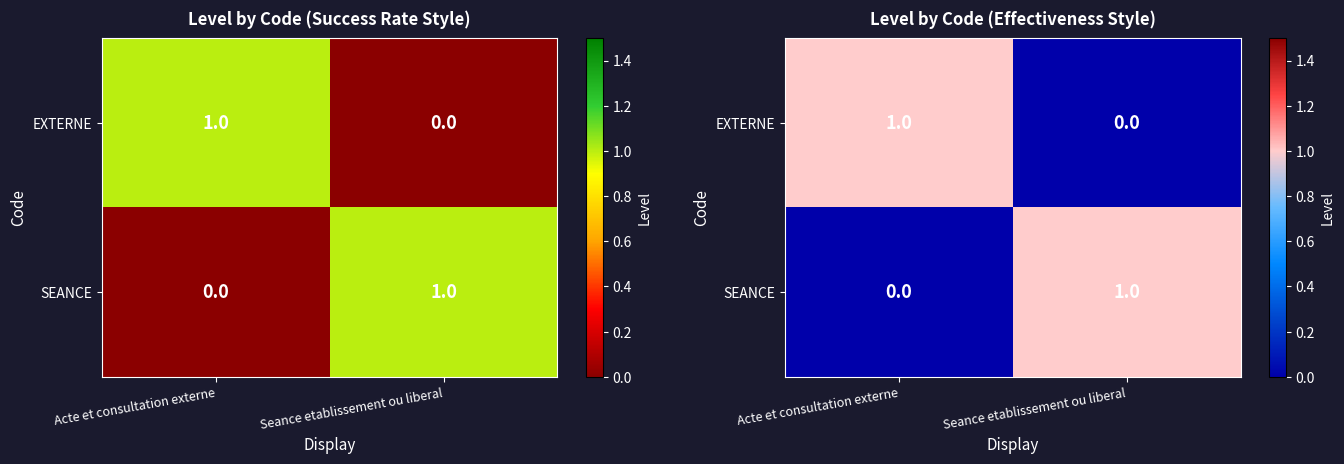

True or false: EXTERNE has a value of 1 at Acte et consultation externe.

True